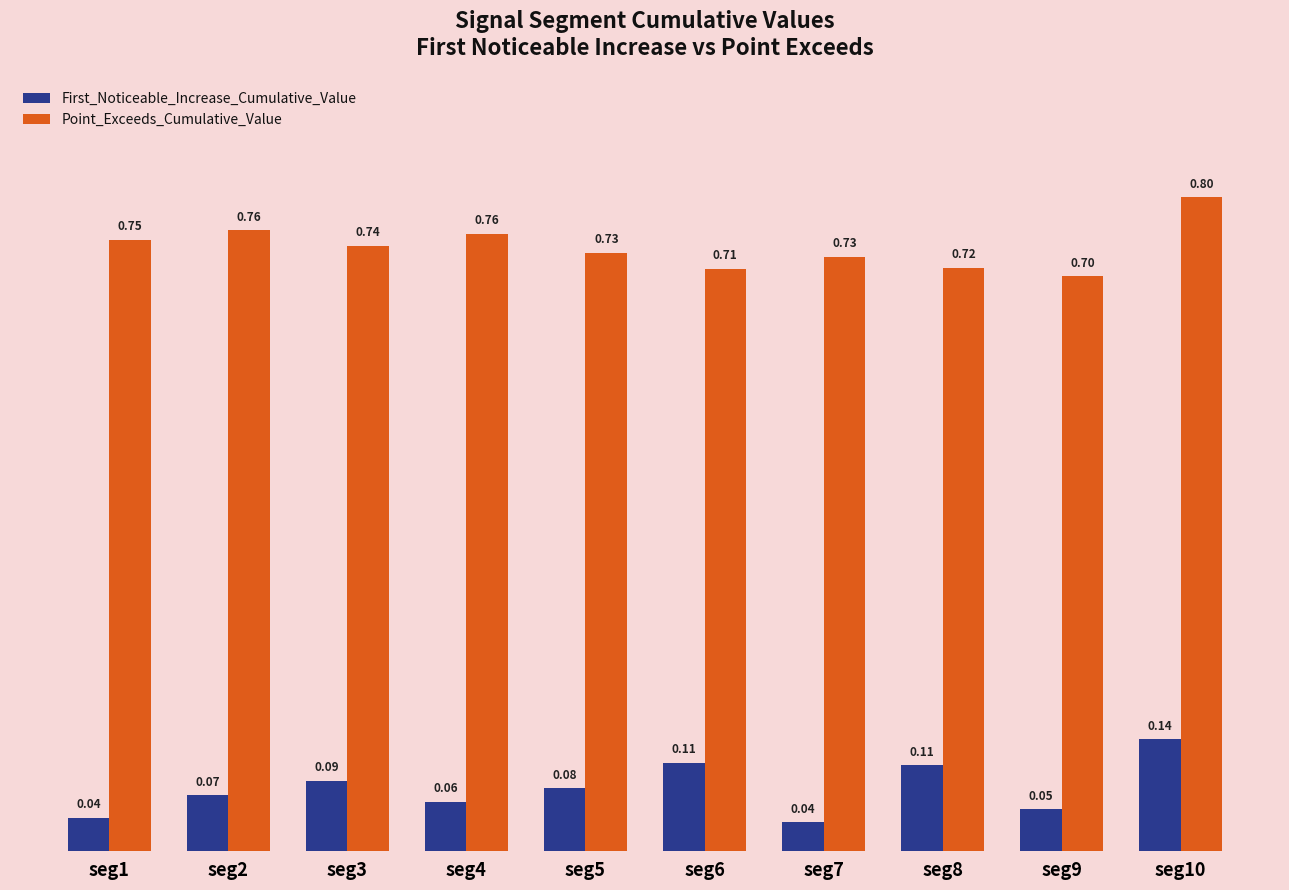

How many First_Noticeable_Increase_Cumulative_Value values are between 0 and 1?

10